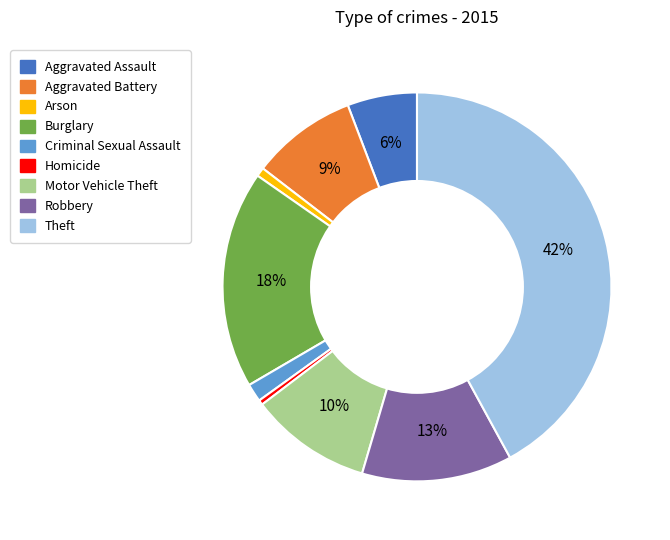

Is the sum of Criminal Sexual Assault and Motor Vehicle Theft greater than half?

No